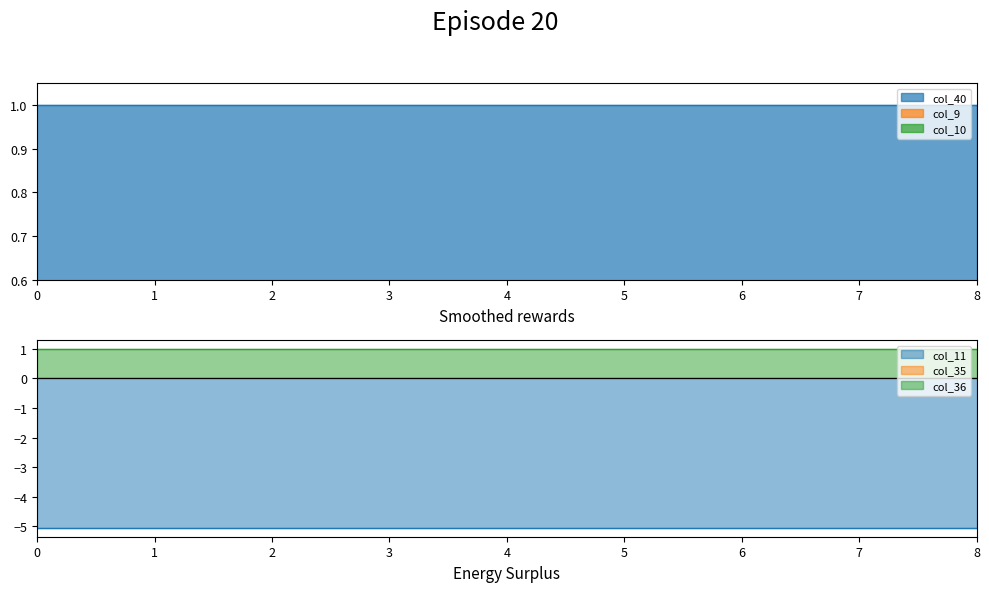

Is it true that col_36 equals 1.0 at 4?

True